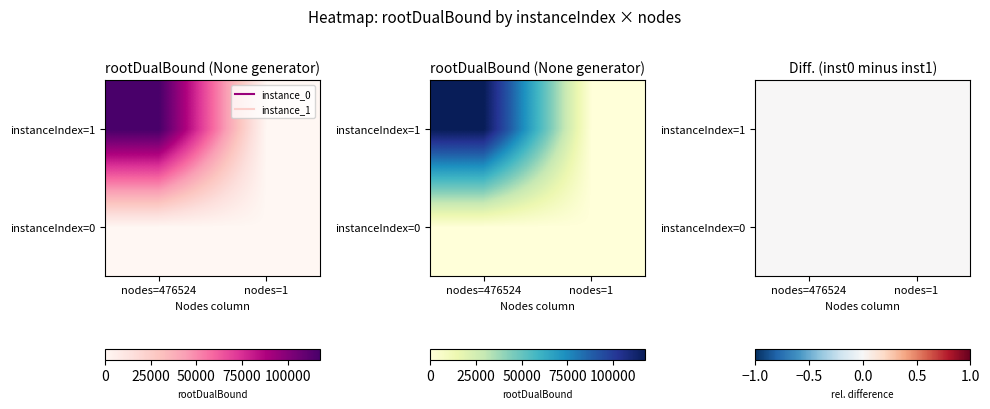

Which category has the highest value in the instance_1 series?

nodes=476524